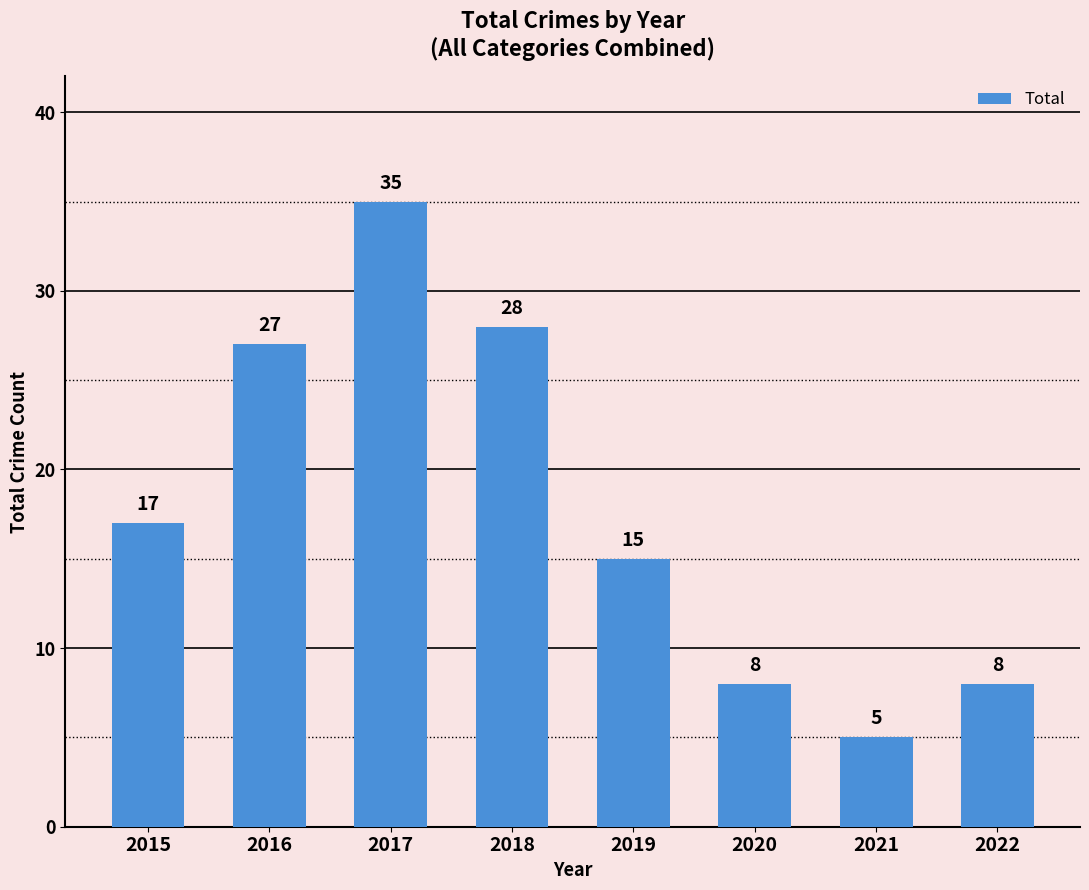

True or false: the data shows 8 at 2022.

True